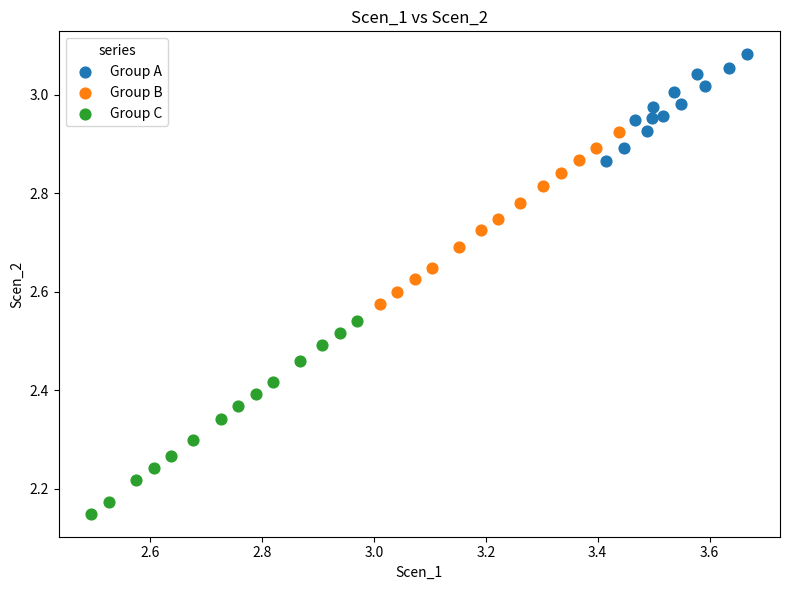

Which series has the largest Y range (max minus min)?

Group C